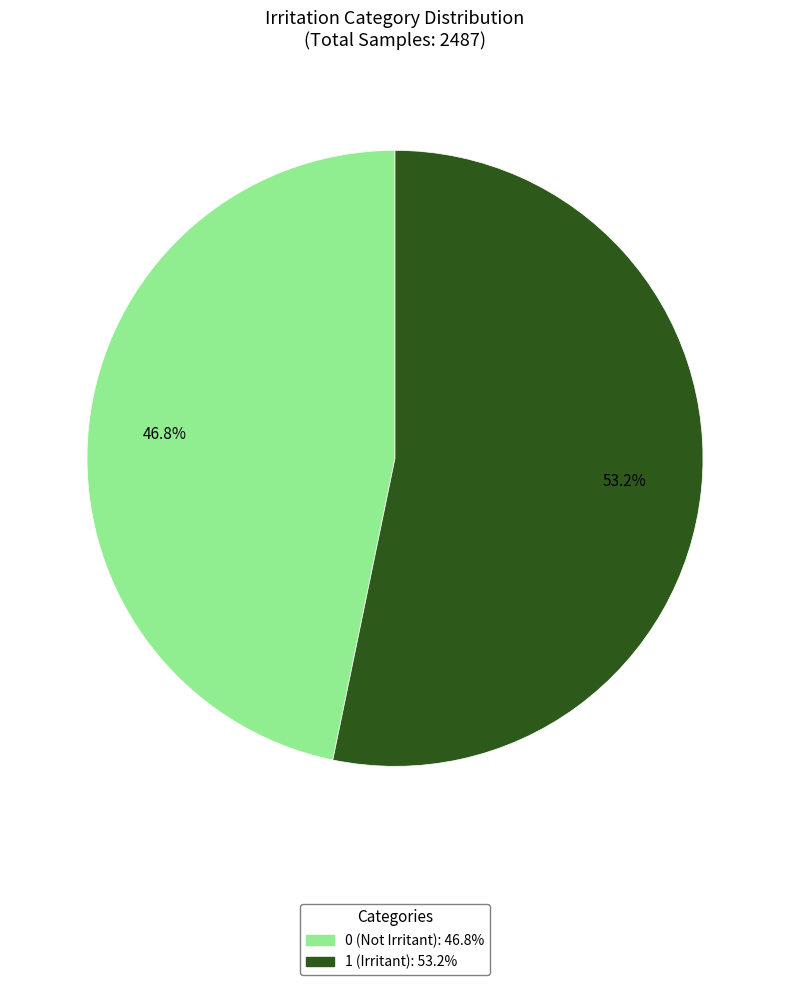

To the nearest percent, what is the difference between the largest and smallest slice percentages?

6%